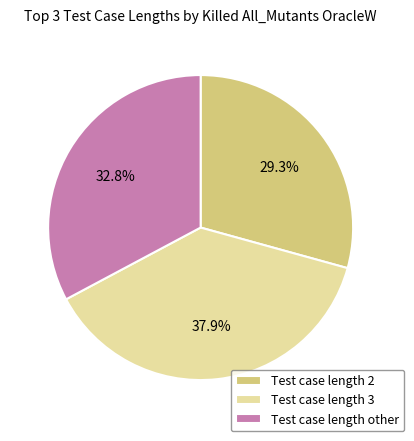

Count the number of slices in the pie.

3